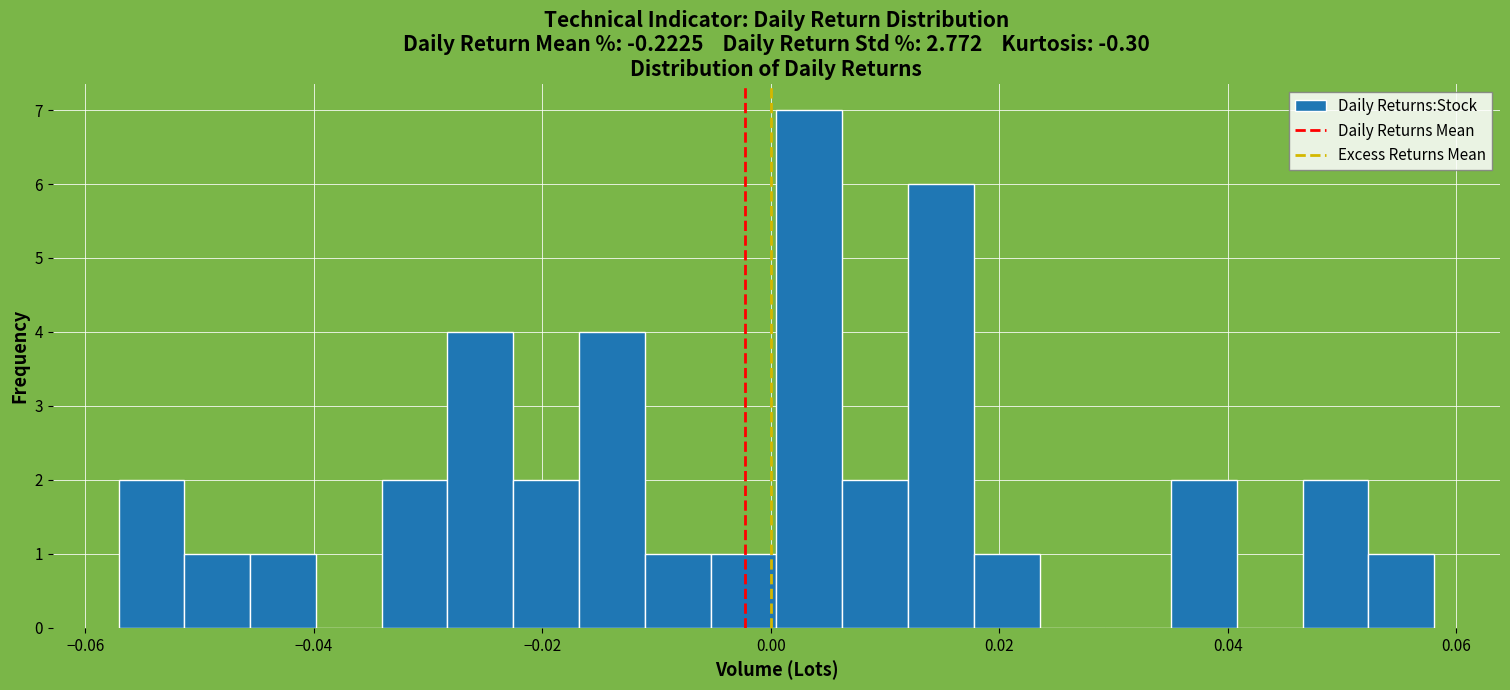

Around what value on the x-axis is the tallest bar? Give the approximate position of its centre, as read against the axis.

0.004